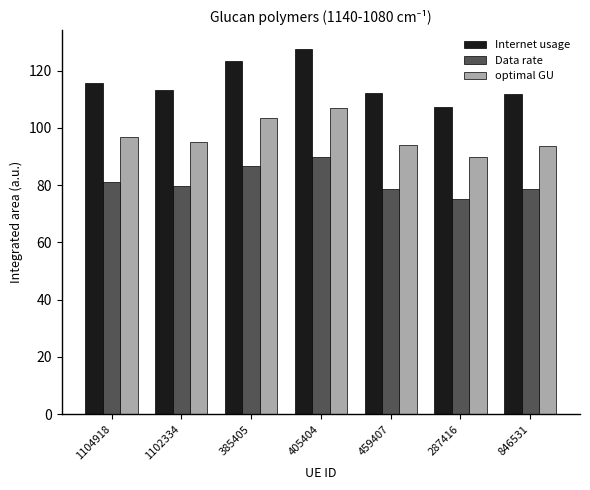

What is the maximum value for Data rate?

89.7